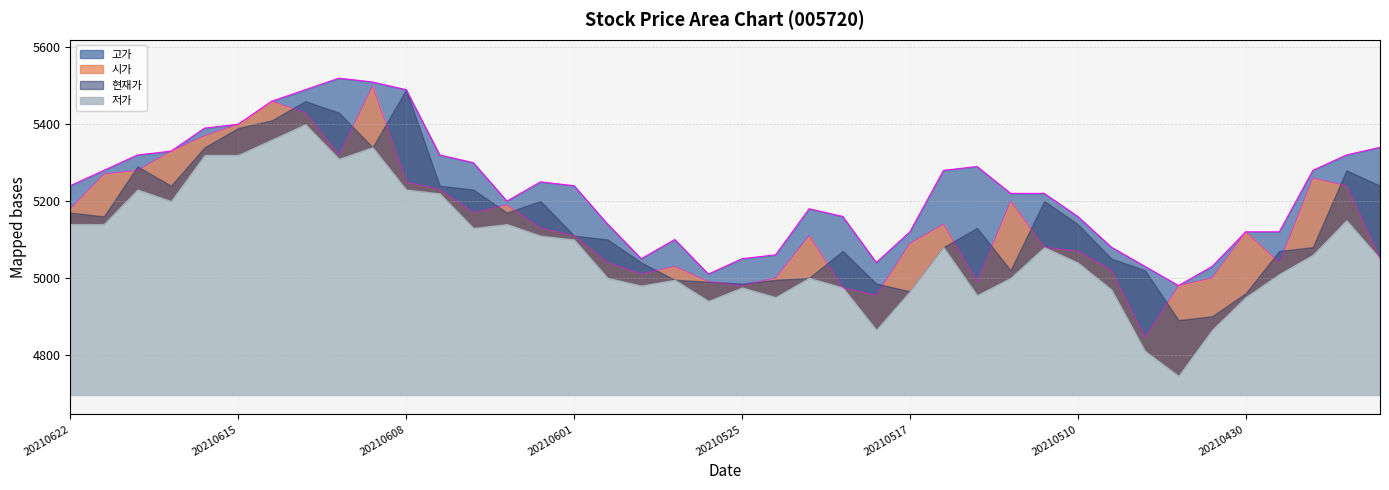

How many values in the 시가 series are below 5120?

20